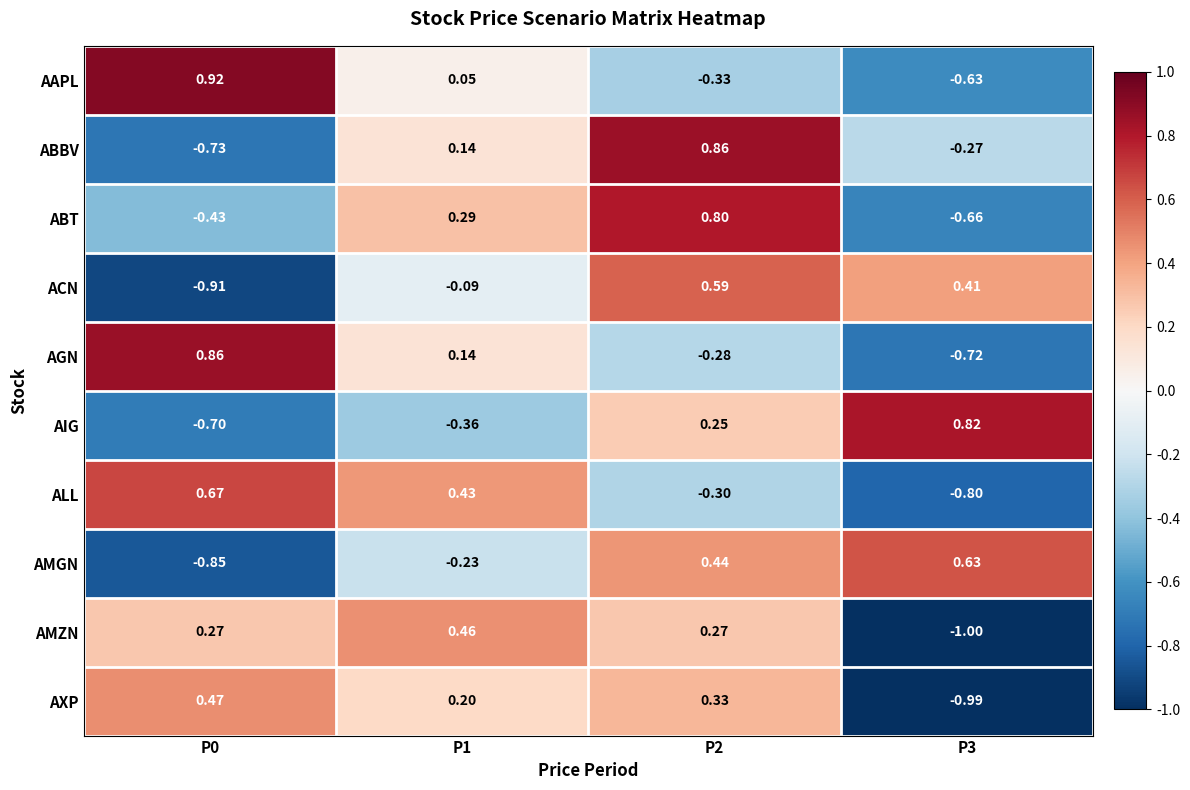

At which category is the sum across all series the highest?

P2